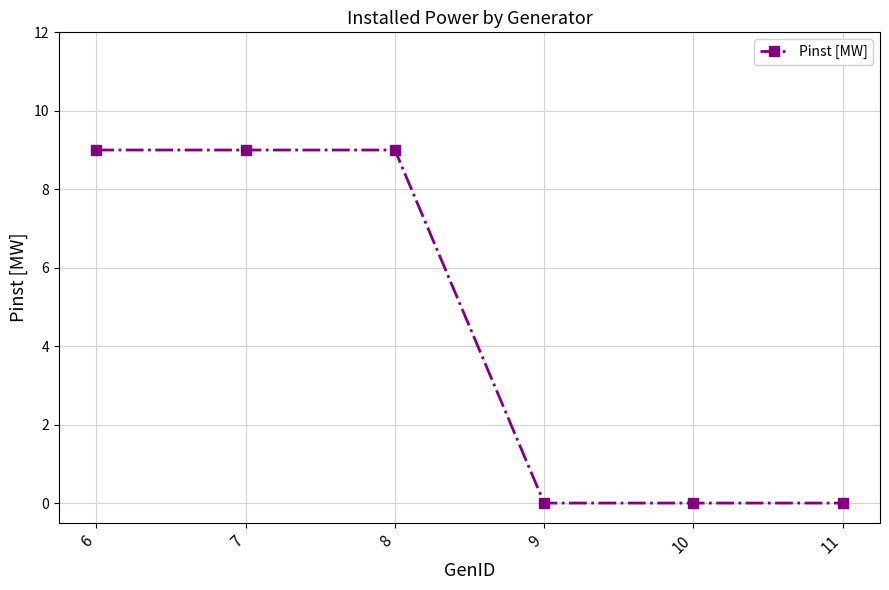

Count the values in the range 0 to 9.

6